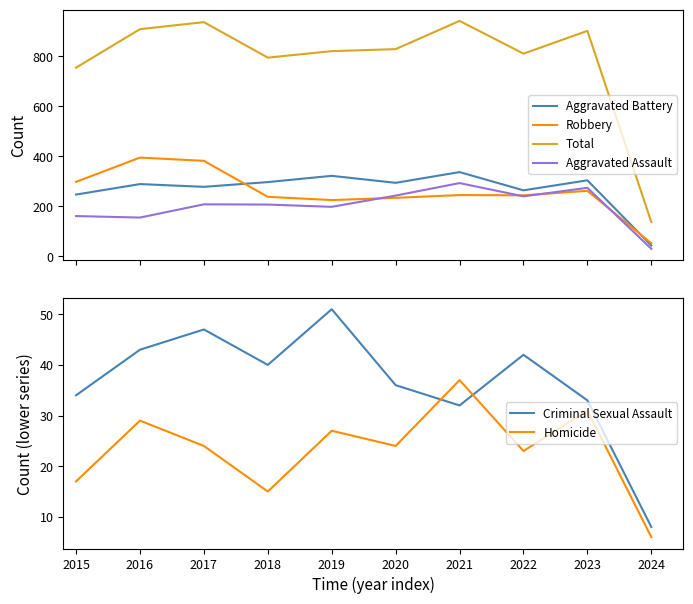

What is the spread (max minus min) of values at 2020?

804